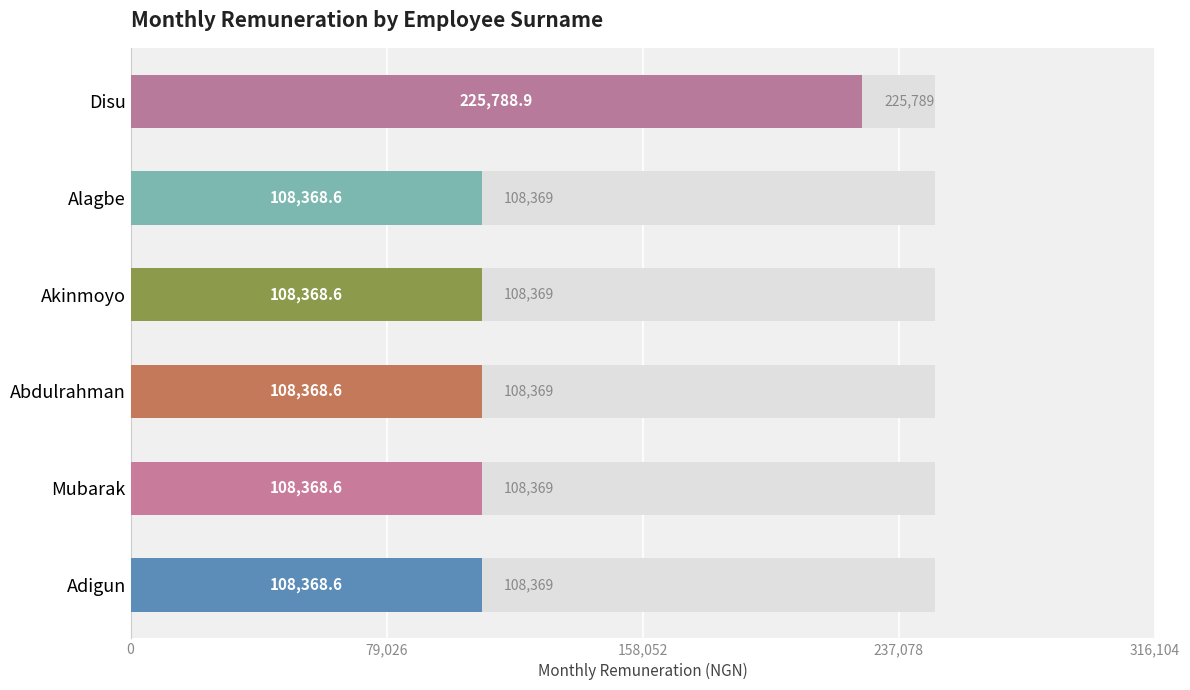

Does the chart contain stacked bars?

No